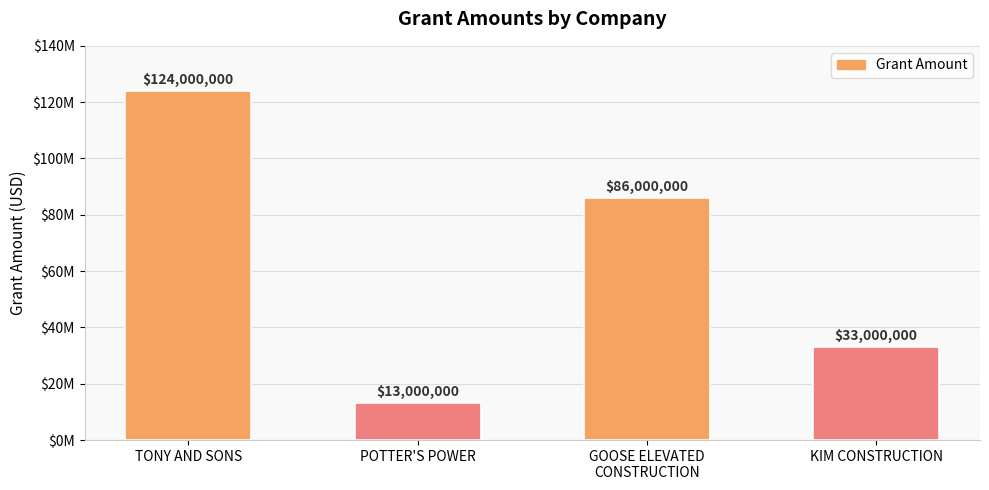

Does the chart contain any negative values?

No